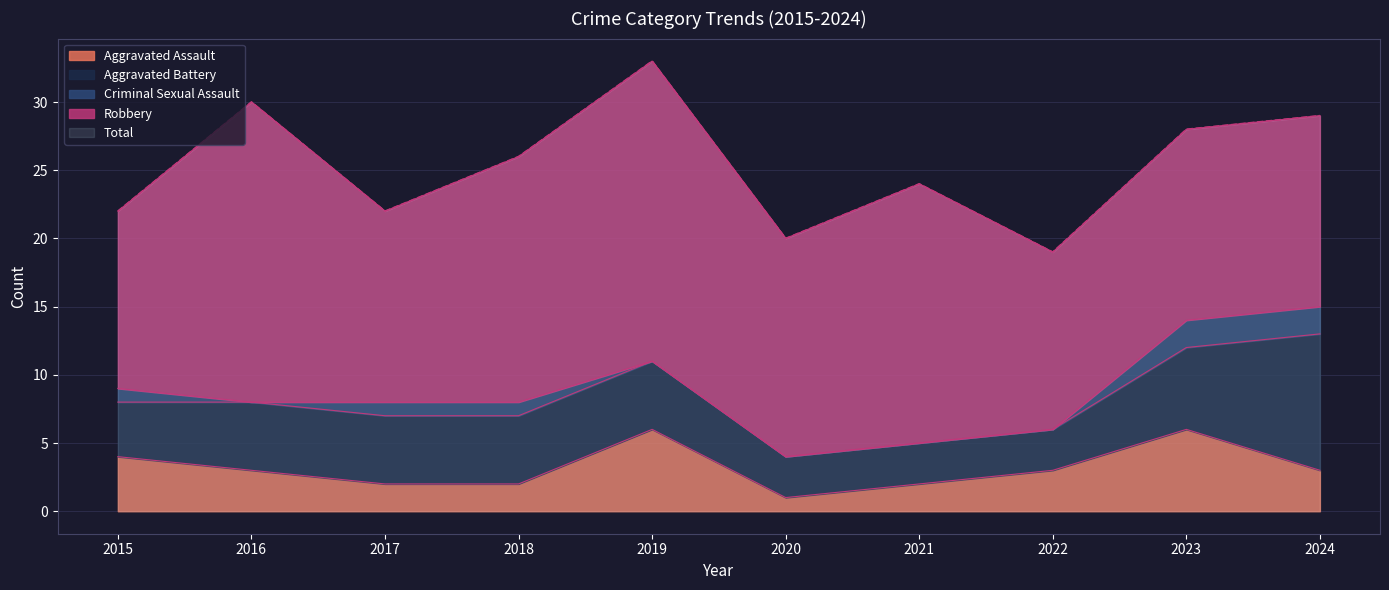

What is the total value across all series at 2019?

66